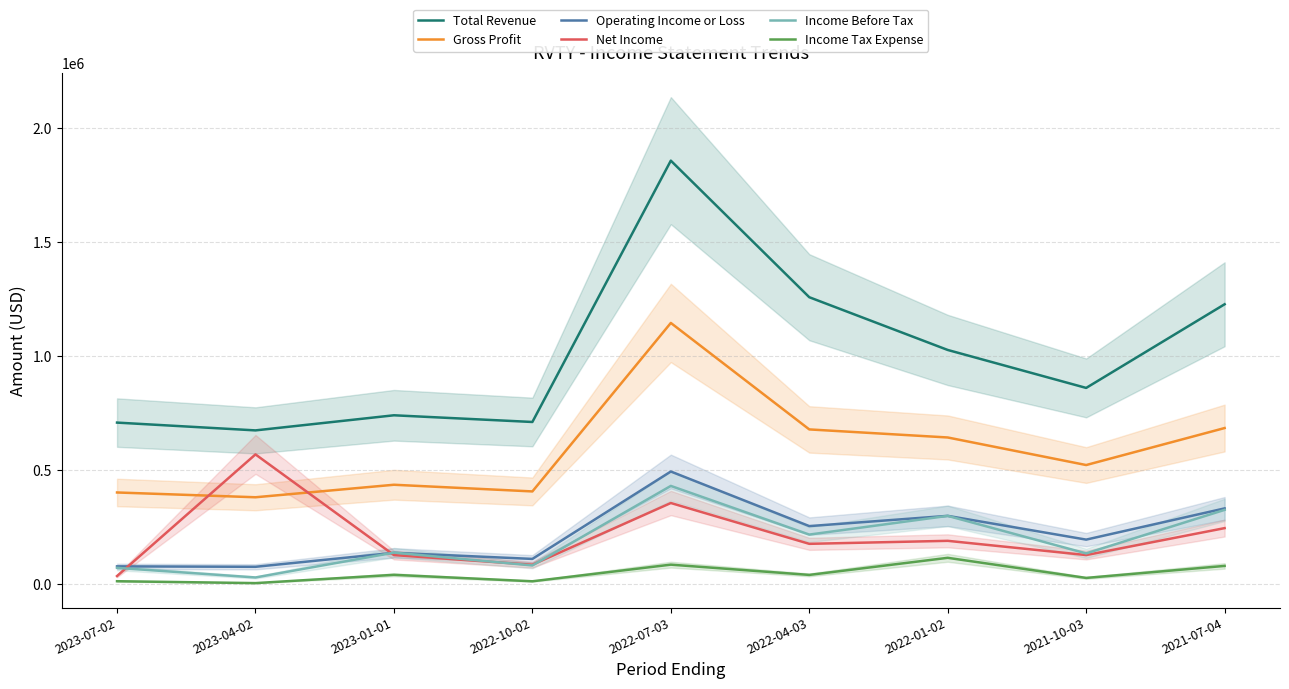

Where is the first local maximum for Income Before Tax?

2023-01-01